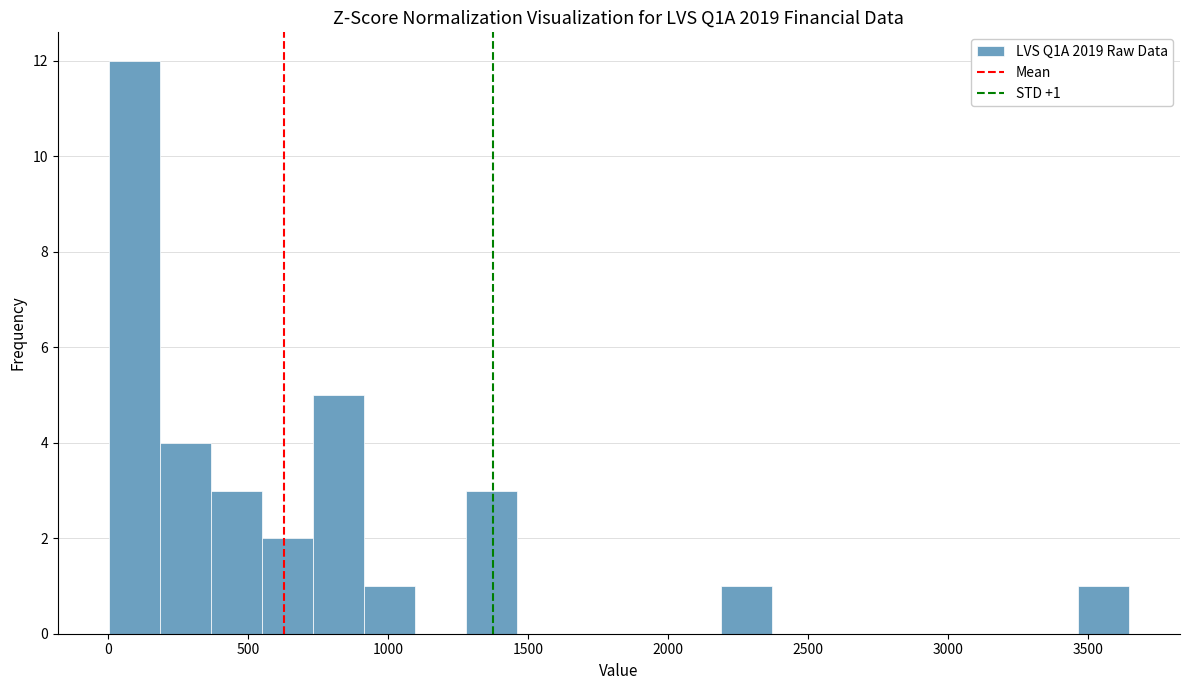

Read against the x-axis, roughly where is the centre of the tallest bar?

100